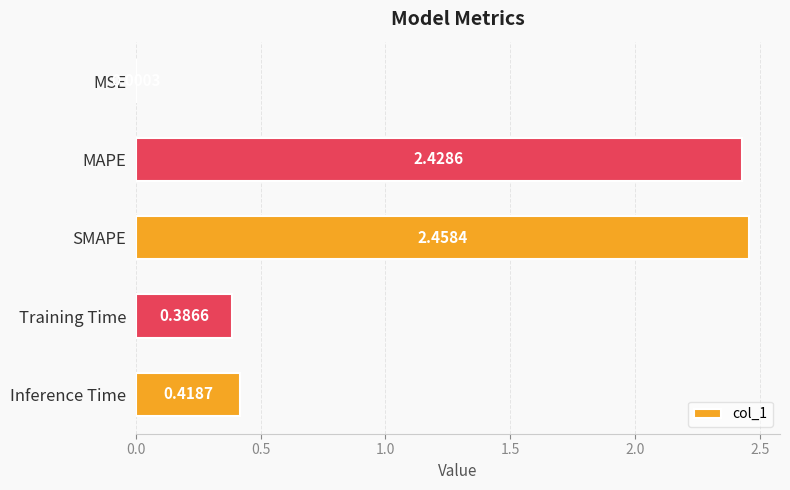

Where is the data nearest to the value 1?

Inference Time